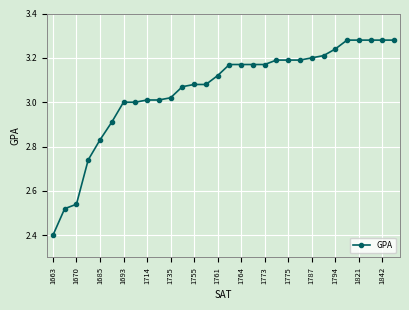

Count the number of data series in this chart.

1